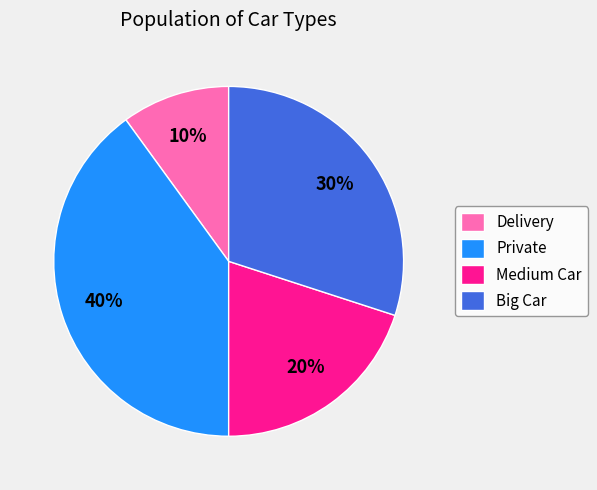

To the nearest percent, what percentage of the pie is Medium Car?

20%